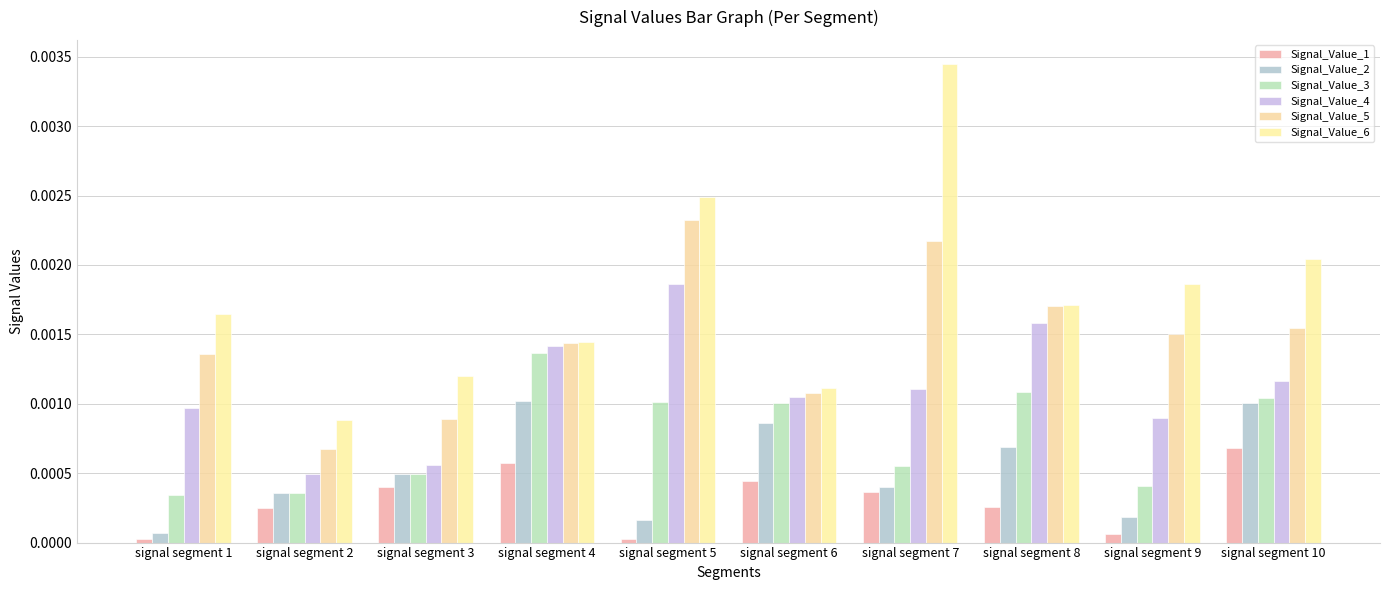

How many bars are there in total?

60